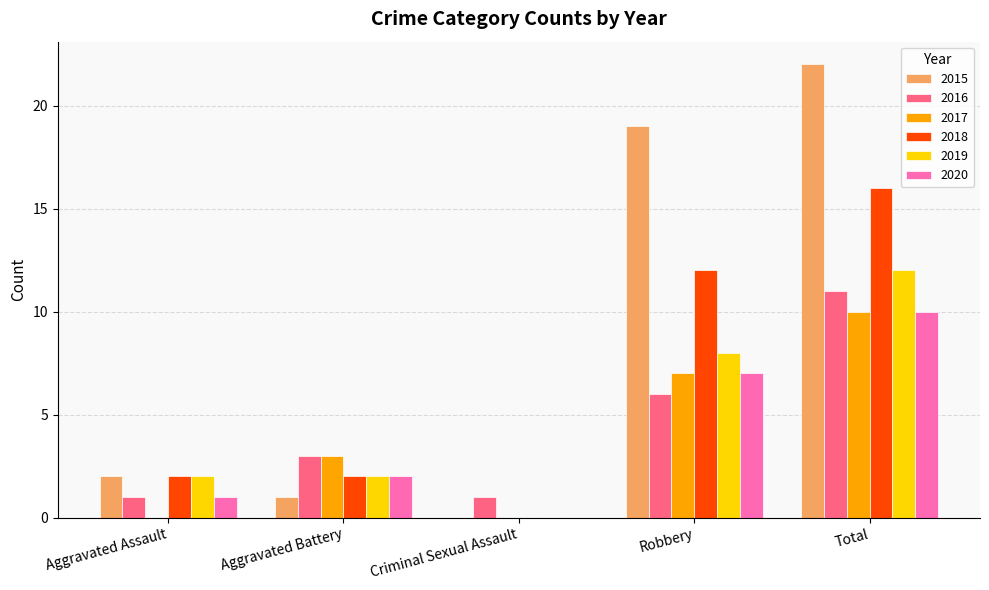

The value of 2019 at Aggravated Battery is 2. True or false?

True